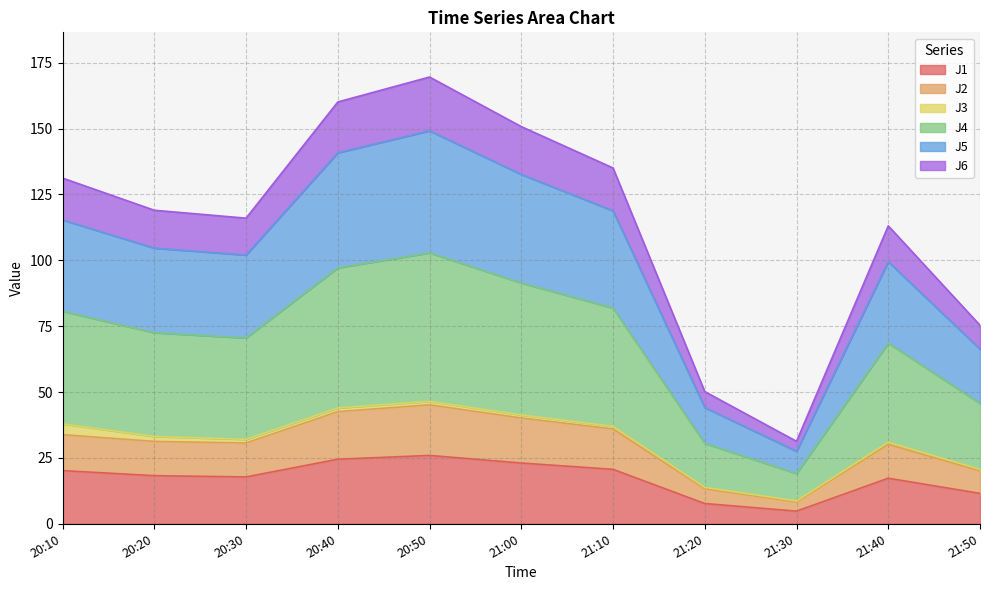

The value of J4 at 21:50 is 91.5. True or false?

False